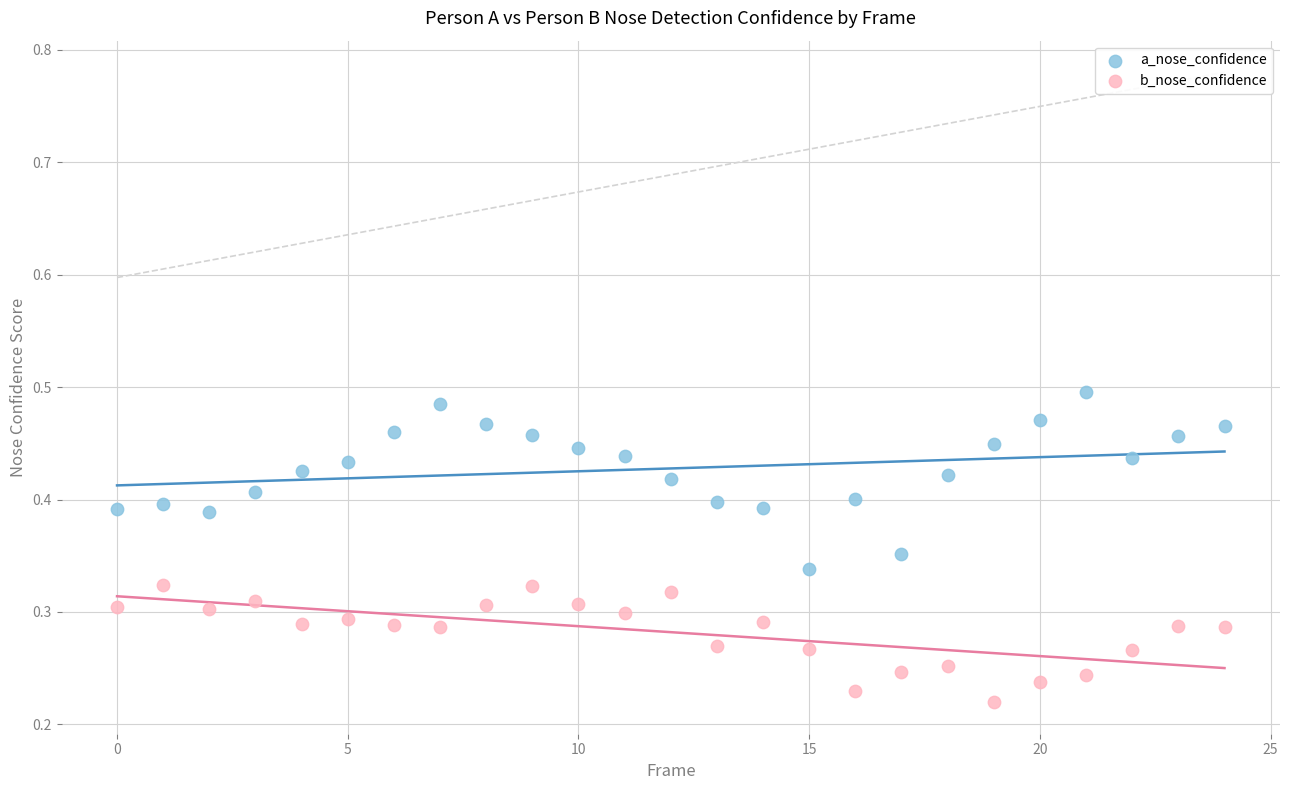

Which series contains the highest Y value?

a_nose_confidence